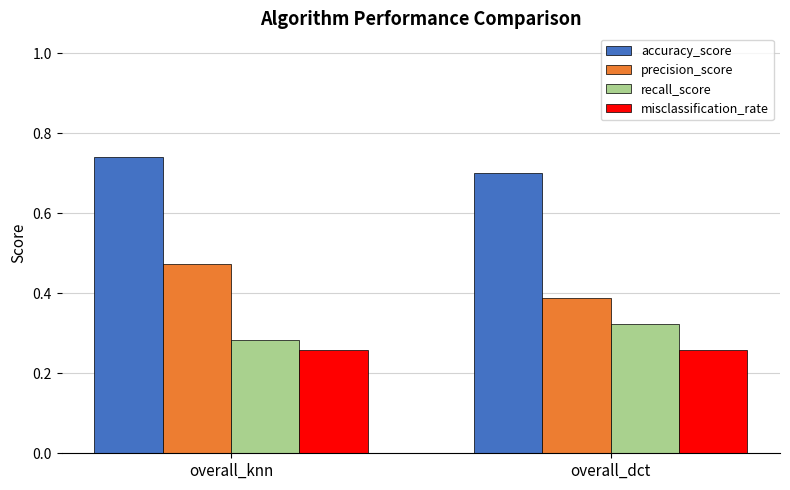

Count the number of categories in the chart.

2